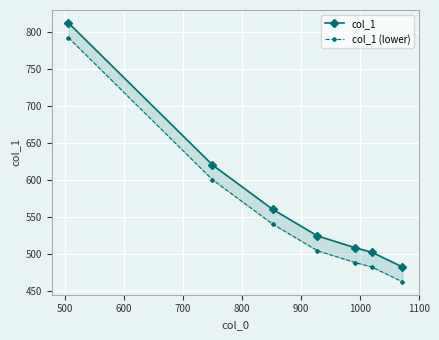

True or false: col_1 and col_1 (lower) cross at least once.

False